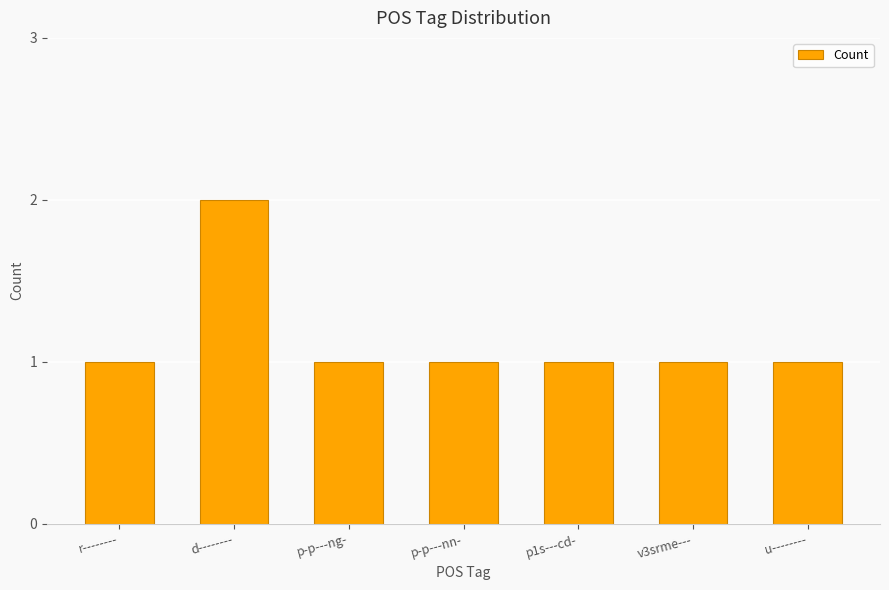

Which category has the highest value across all series?

d--------